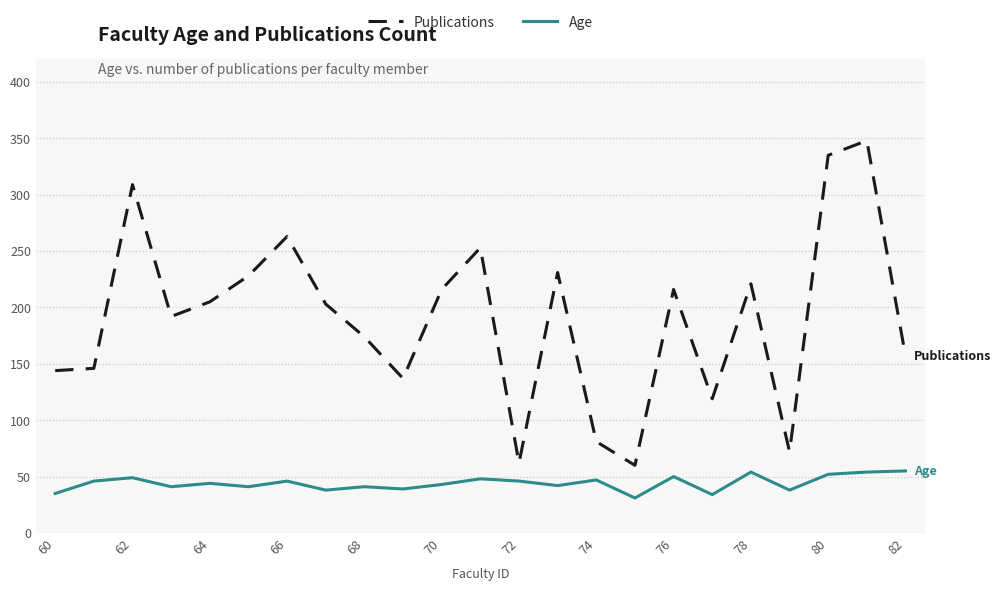

Count the number of data series in this chart.

2